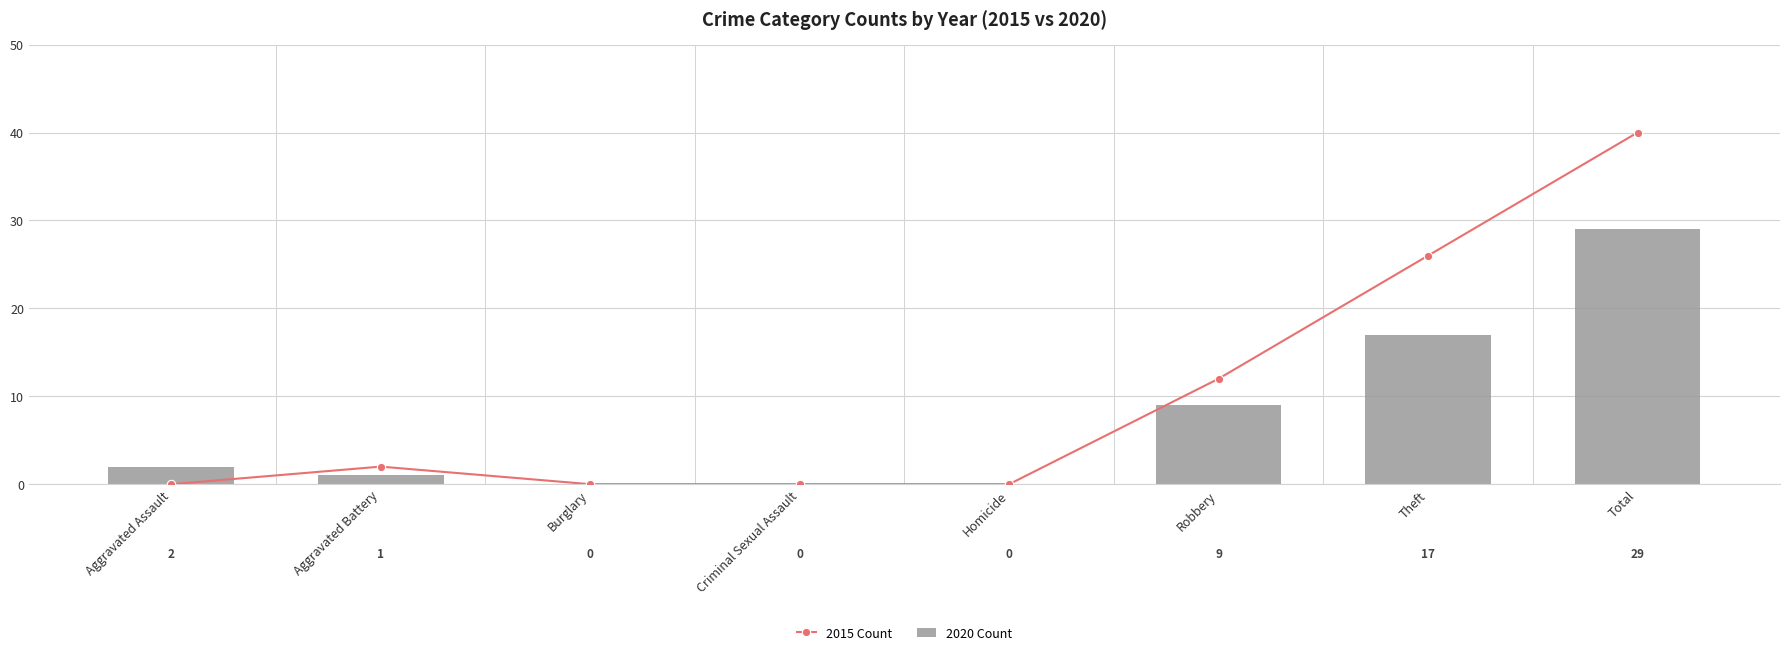

What position from the left is Homicide?

5